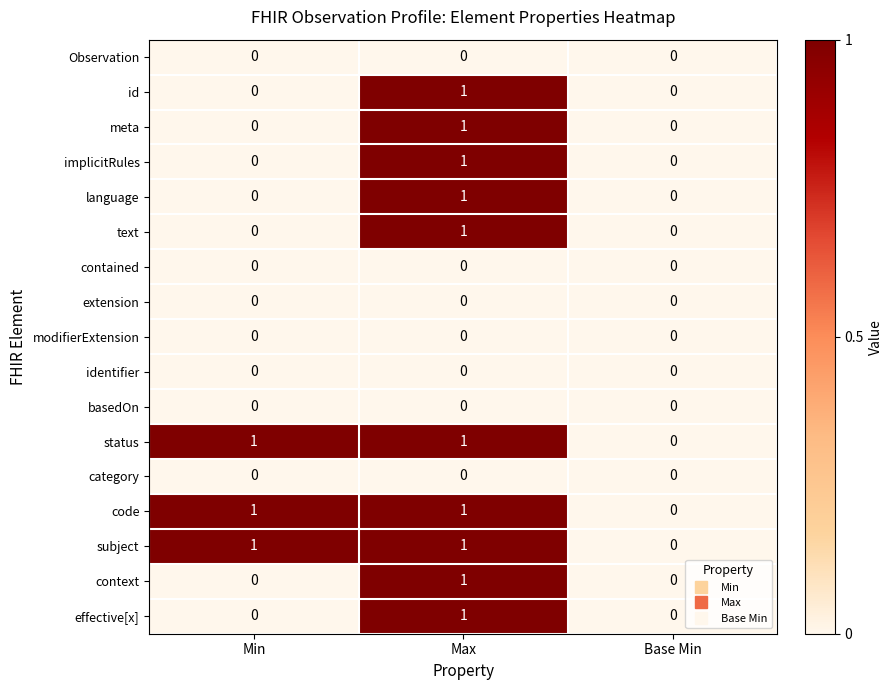

At which category is the sum across all series the highest?

Max